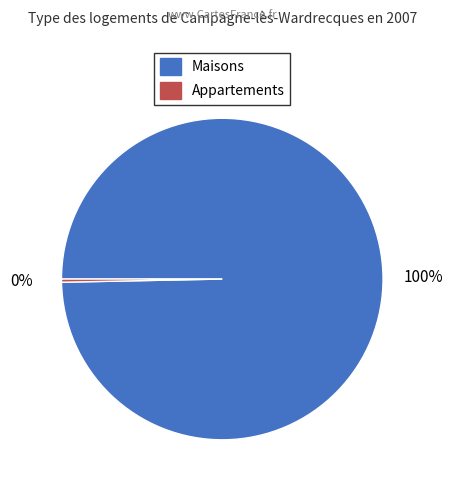

To the nearest percent, what is the average slice percentage?

50%